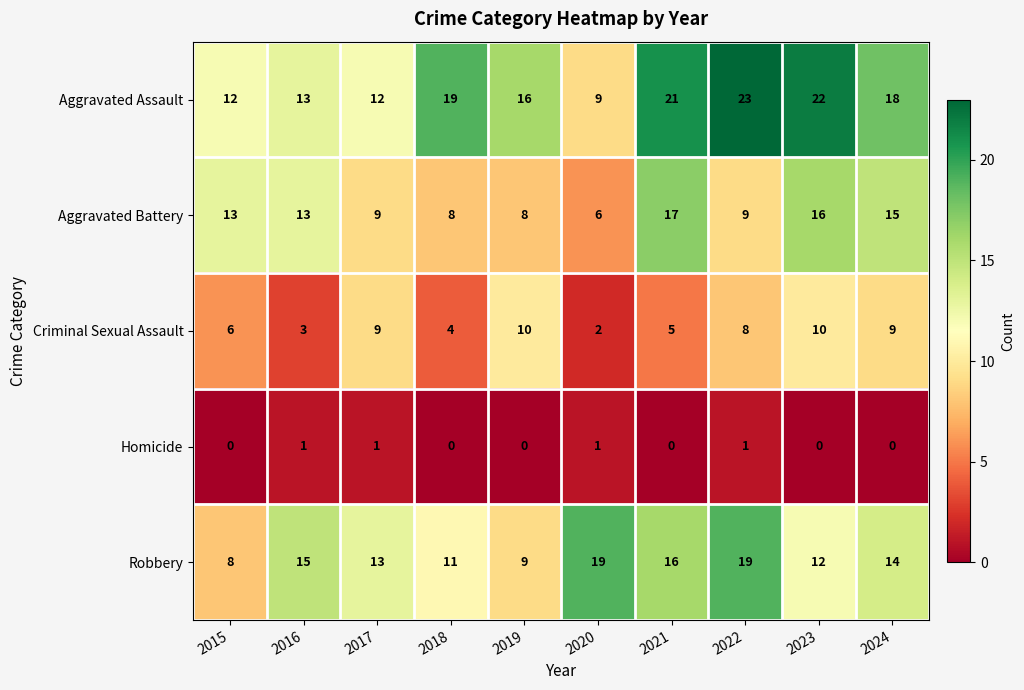

How many series are shown in this chart?

5